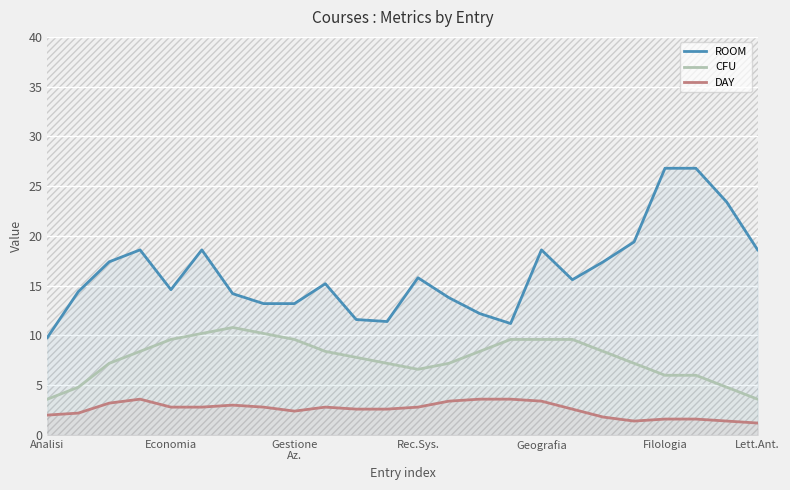

True or false: ROOM has more than 2 points higher than both neighbors.

True